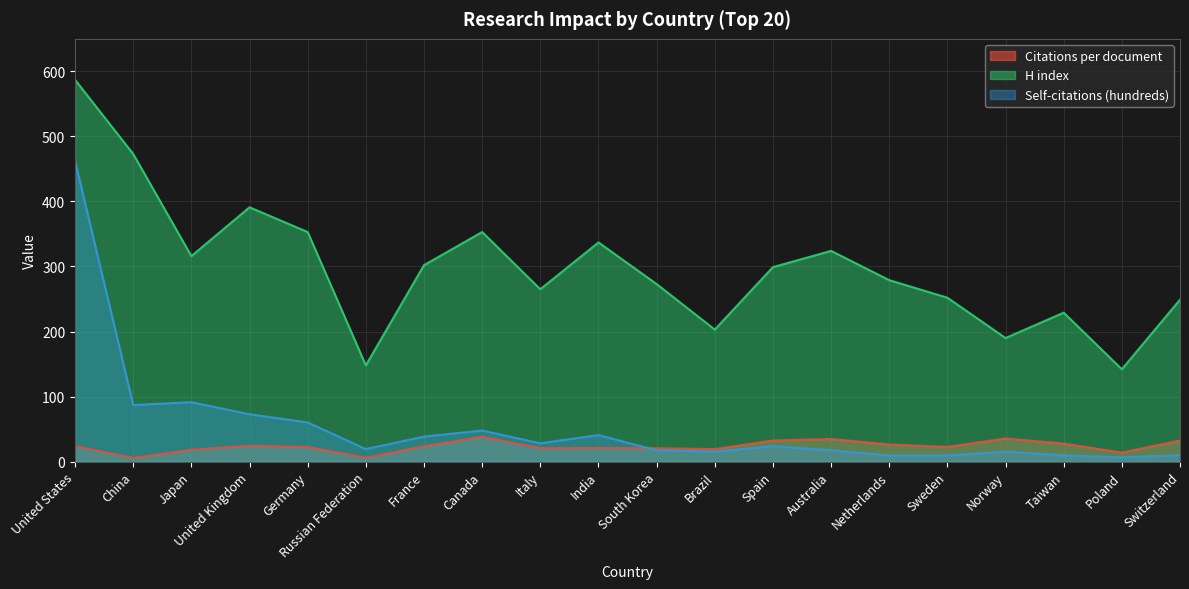

At which label is Citations per document closest to 21?

India